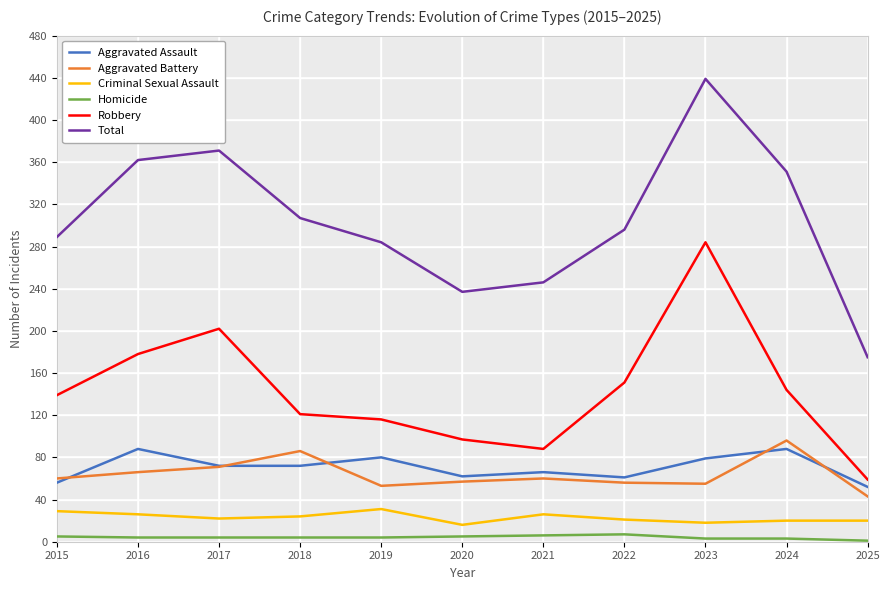

List the labels in order of Aggravated Assault value, largest first.

2016, 2024, 2019, 2023, 2017, 2018, 2021, 2020, 2022, 2015, 2025